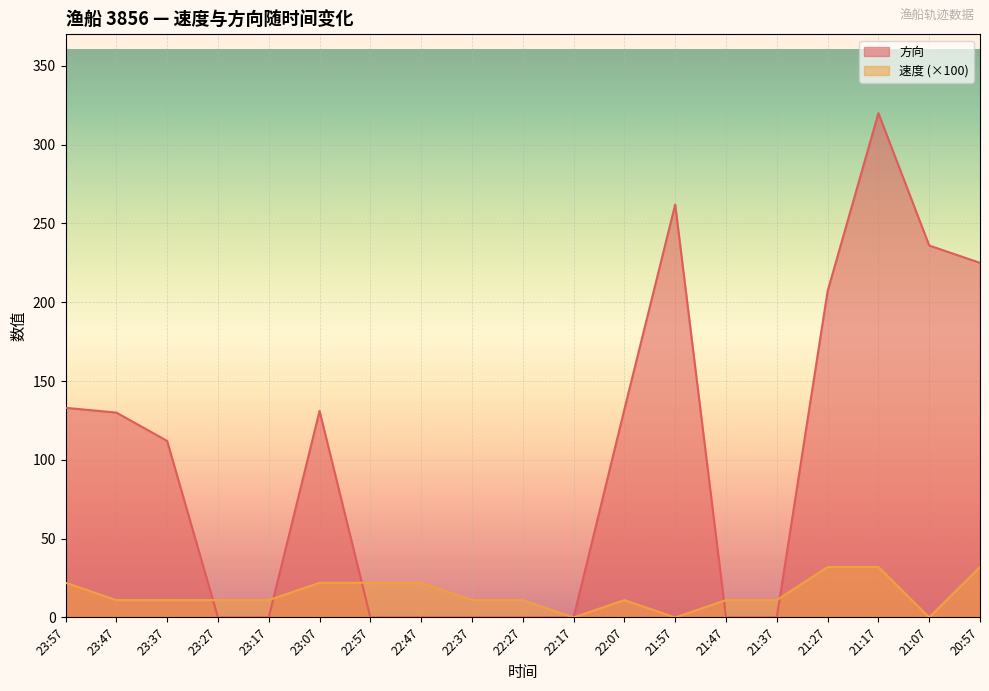

List the series in order of their overall mean, highest first.

方向, 速度 (×100)